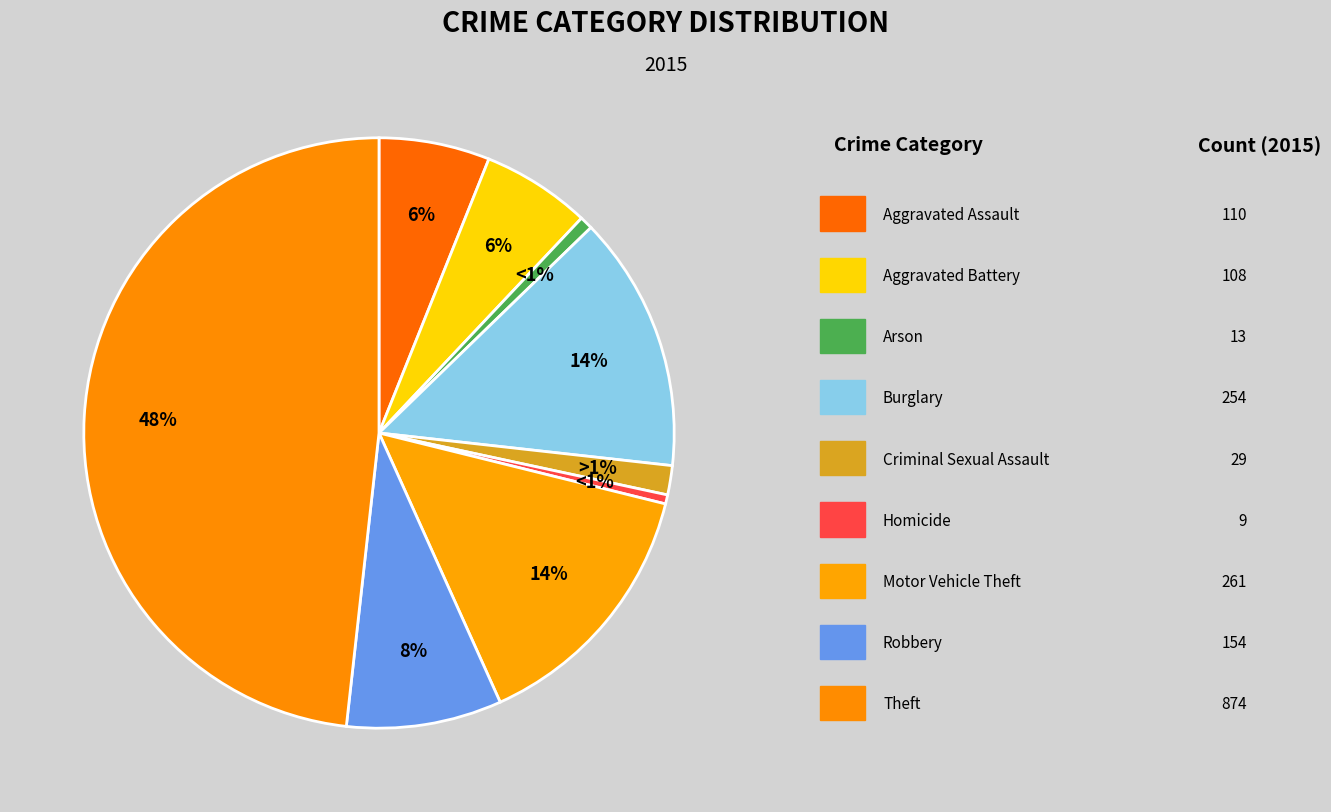

True or false: Aggravated Battery accounts for 1% of the total.

False